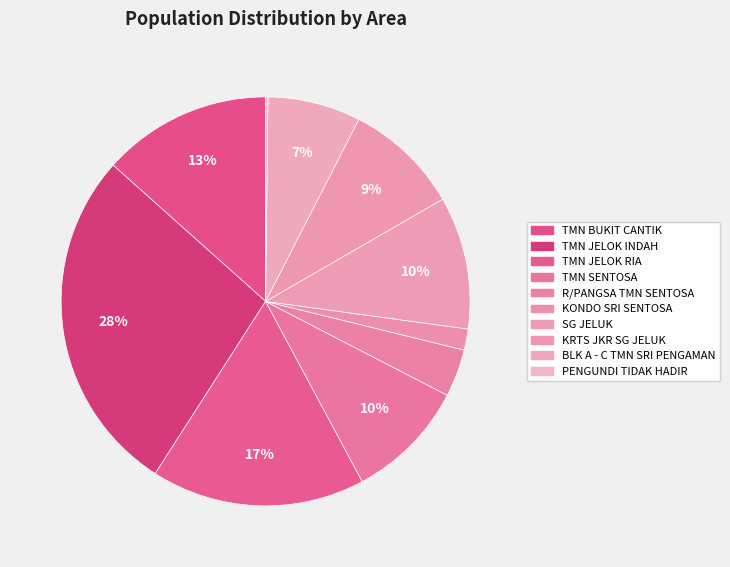

What is the ratio of the value at R/PANGSA TMN SENTOSA to the value at PENGUNDI TIDAK HADIR?

20.3